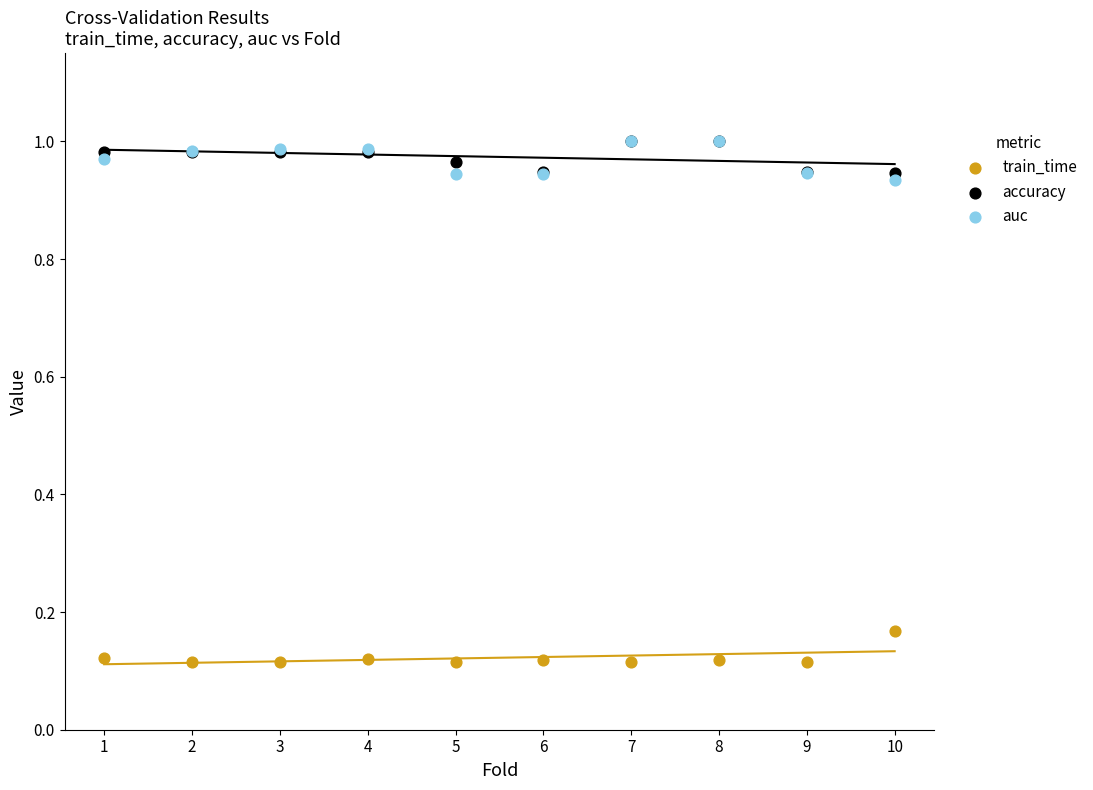

Which series contains the lowest Y value?

train_time